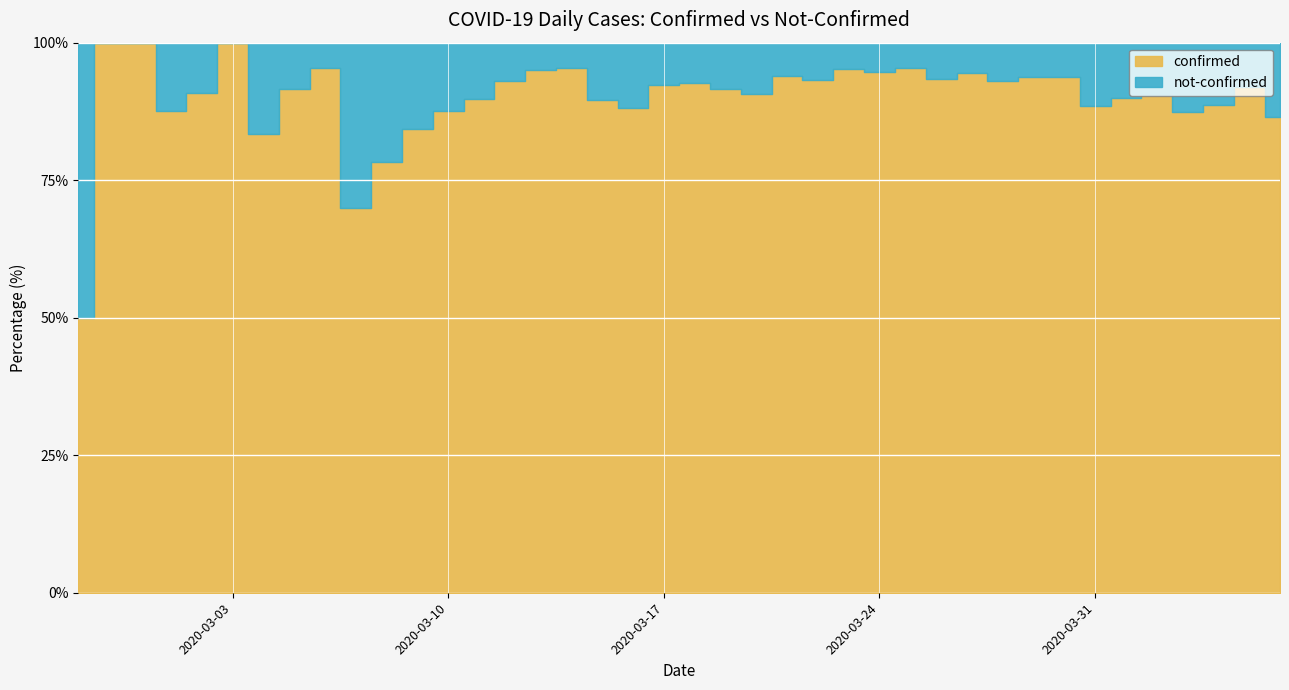

Is it true that not-confirmed equals 1 at 2020-03-05?

False